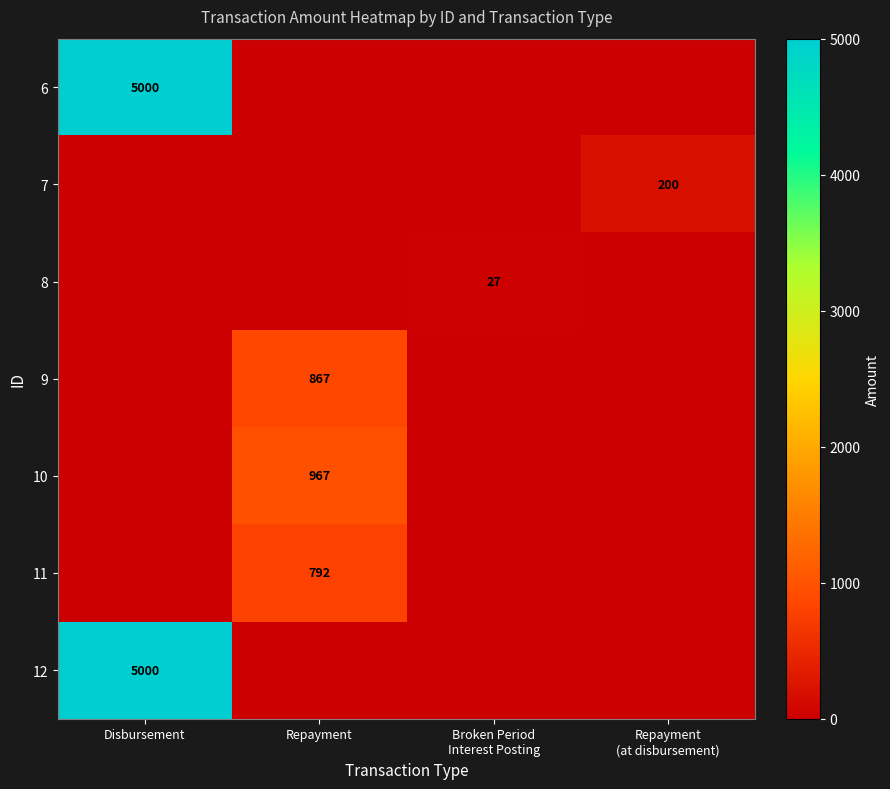

Which label corresponds to the smallest value in the chart?

Repayment